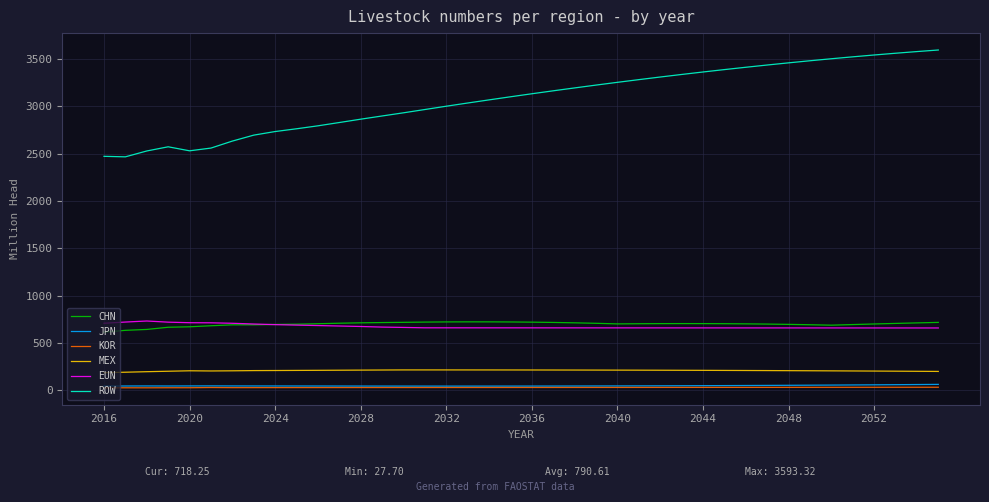

Is this an area chart (filled region under the line)?

No